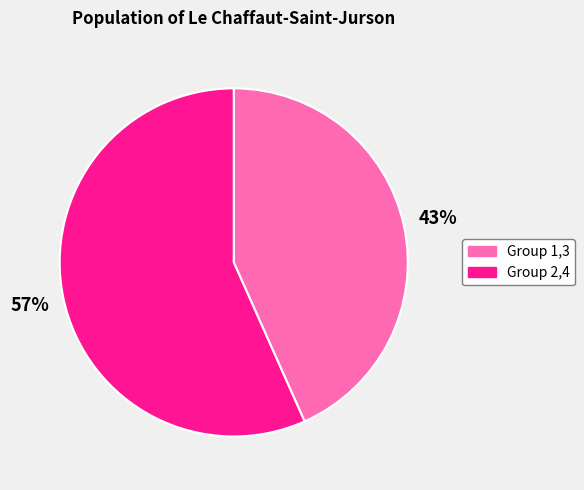

Which slice represents more than half of the pie?

Group 2,4